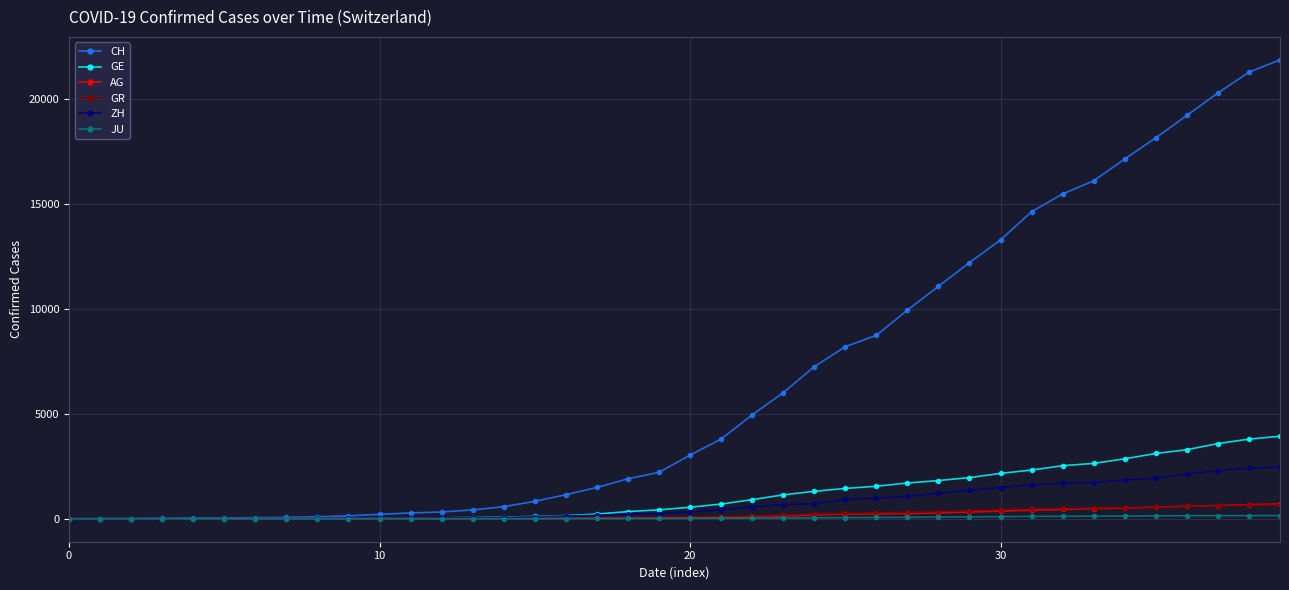

At how many categories does at least one series exceed 18587?

4